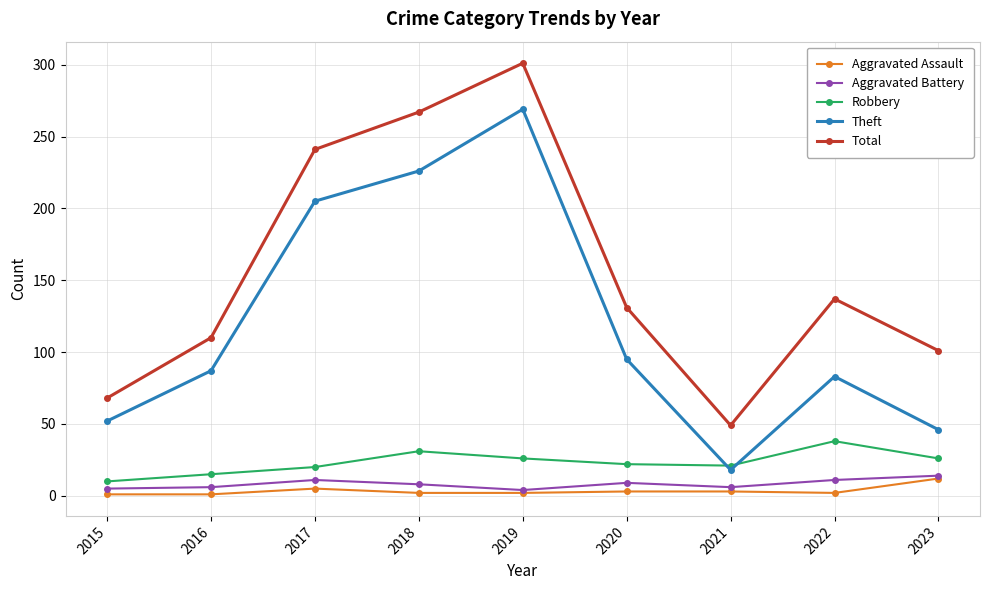

Count the number of data series in this chart.

5